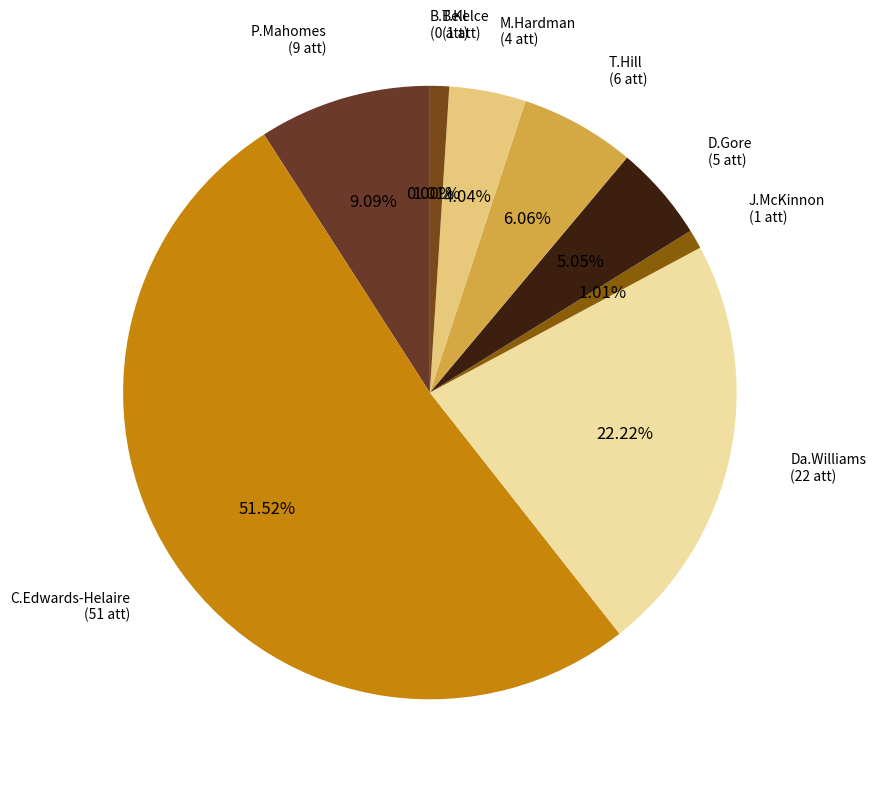

Which slice is the largest?

C.Edwards-Helaire